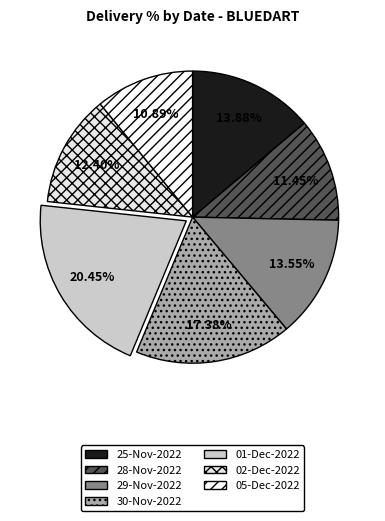

To the nearest percent, what is the combined percentage of 25-Nov-2022 and 05-Dec-2022?

25%